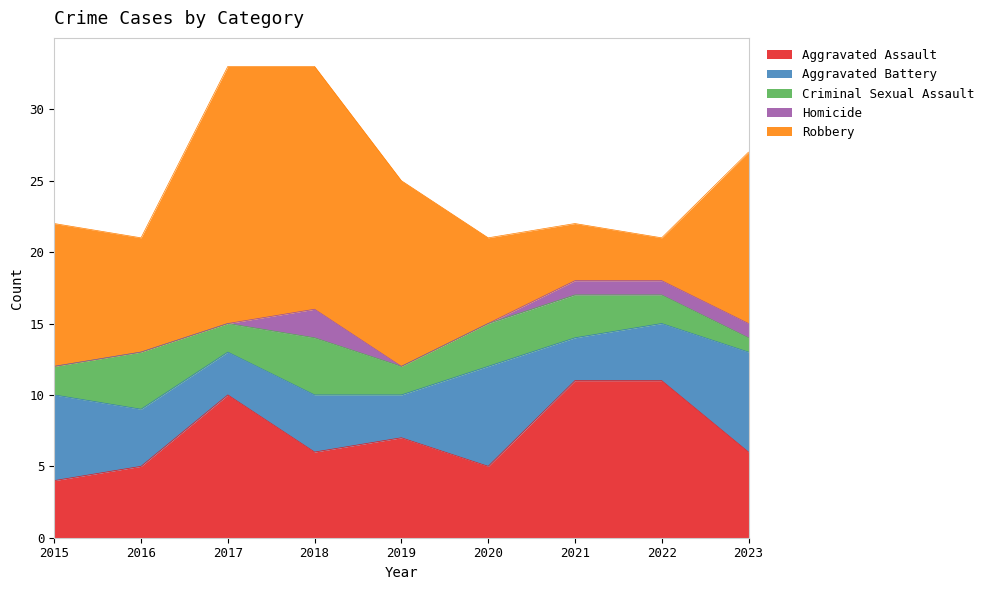

List the series in order of their overall mean, highest first.

Robbery, Aggravated Assault, Aggravated Battery, Criminal Sexual Assault, Homicide